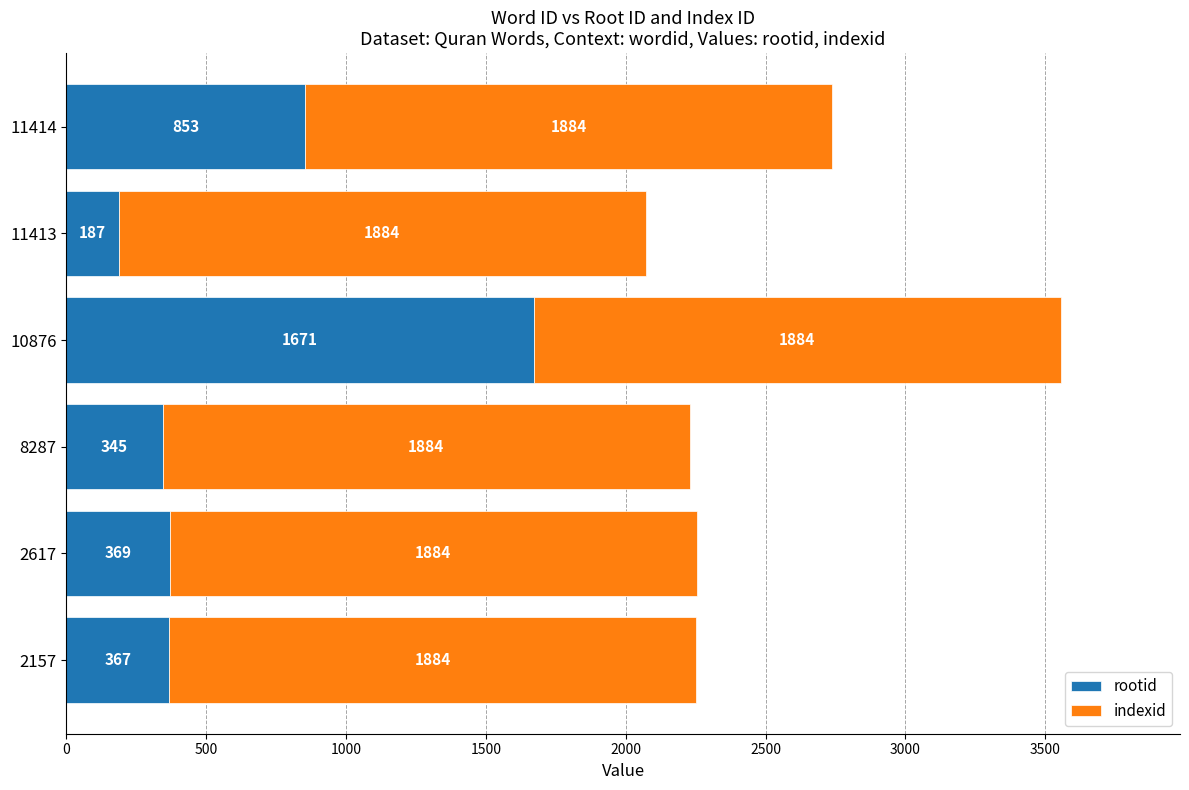

The value of rootid at 2157 is 367. True or false?

True